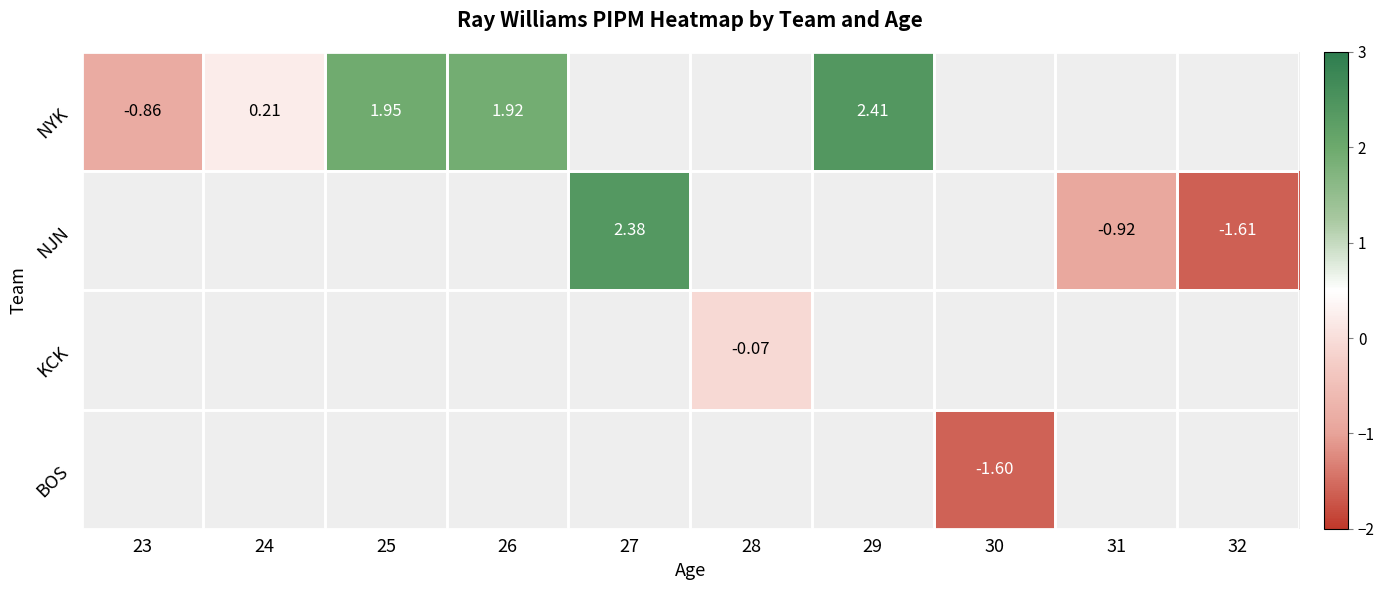

How many negative values does the NJN series have?

2